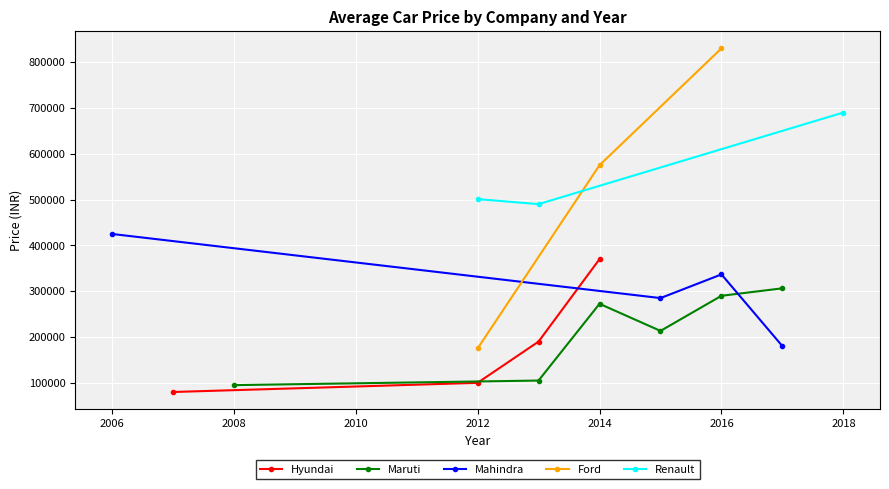

Which series has the largest total across all categories?

Renault